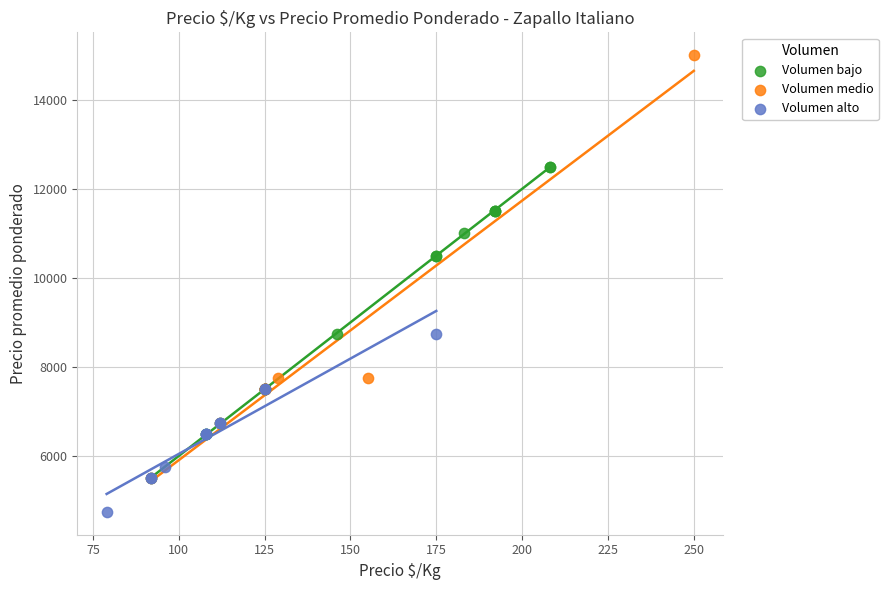

Which series contains the lowest Y value?

Volumen alto